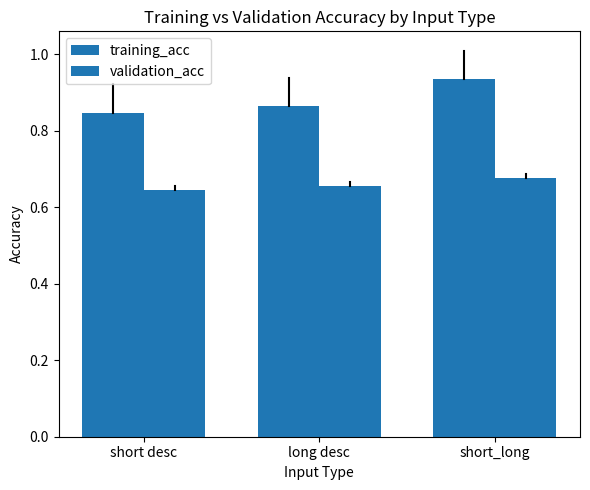

What is the sum of all validation_acc values?

2.0